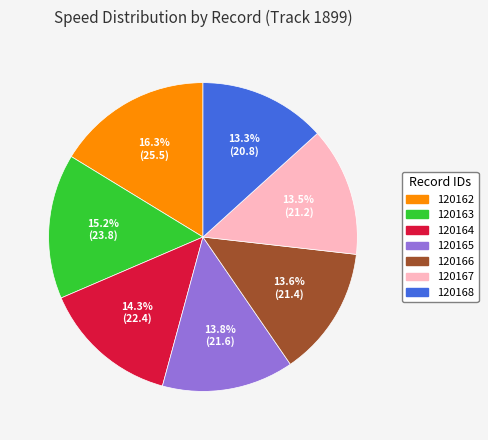

How many slices are in this pie chart?

7